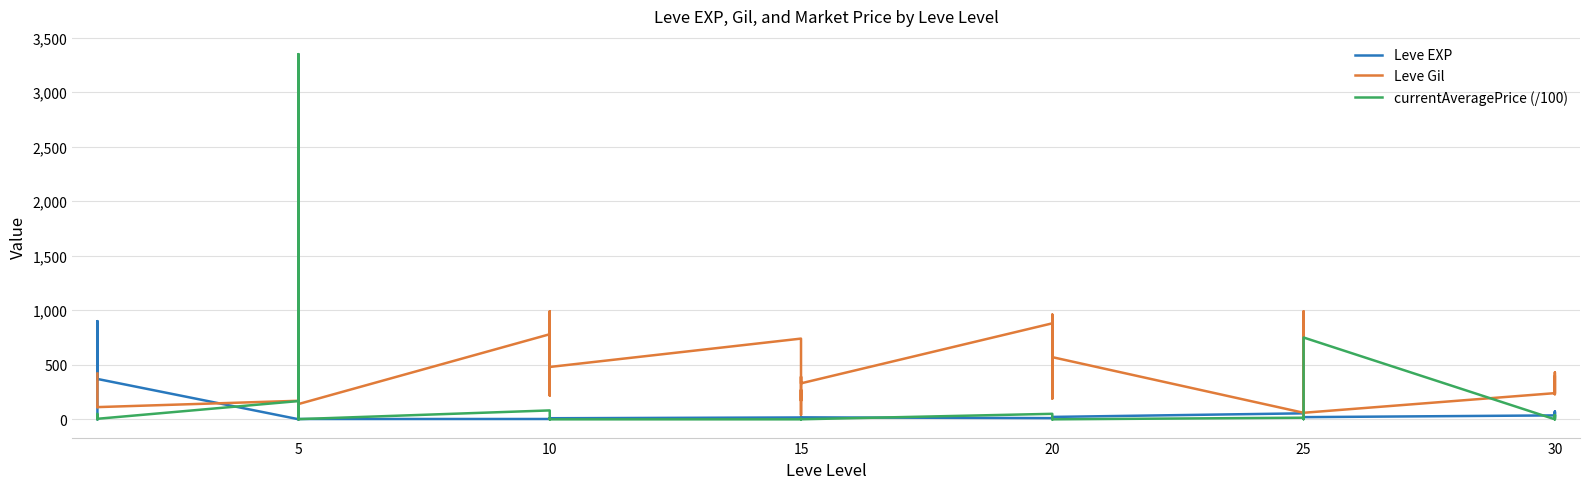

The Leve EXP series shows 18.0 at 20. True or false?

True